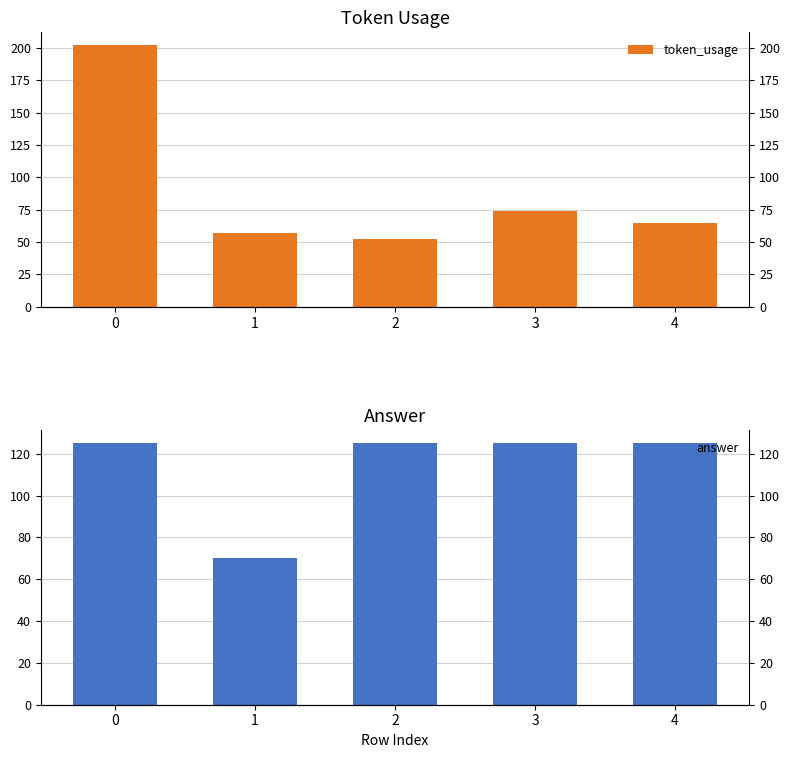

What is the total value across all series at 3?

199